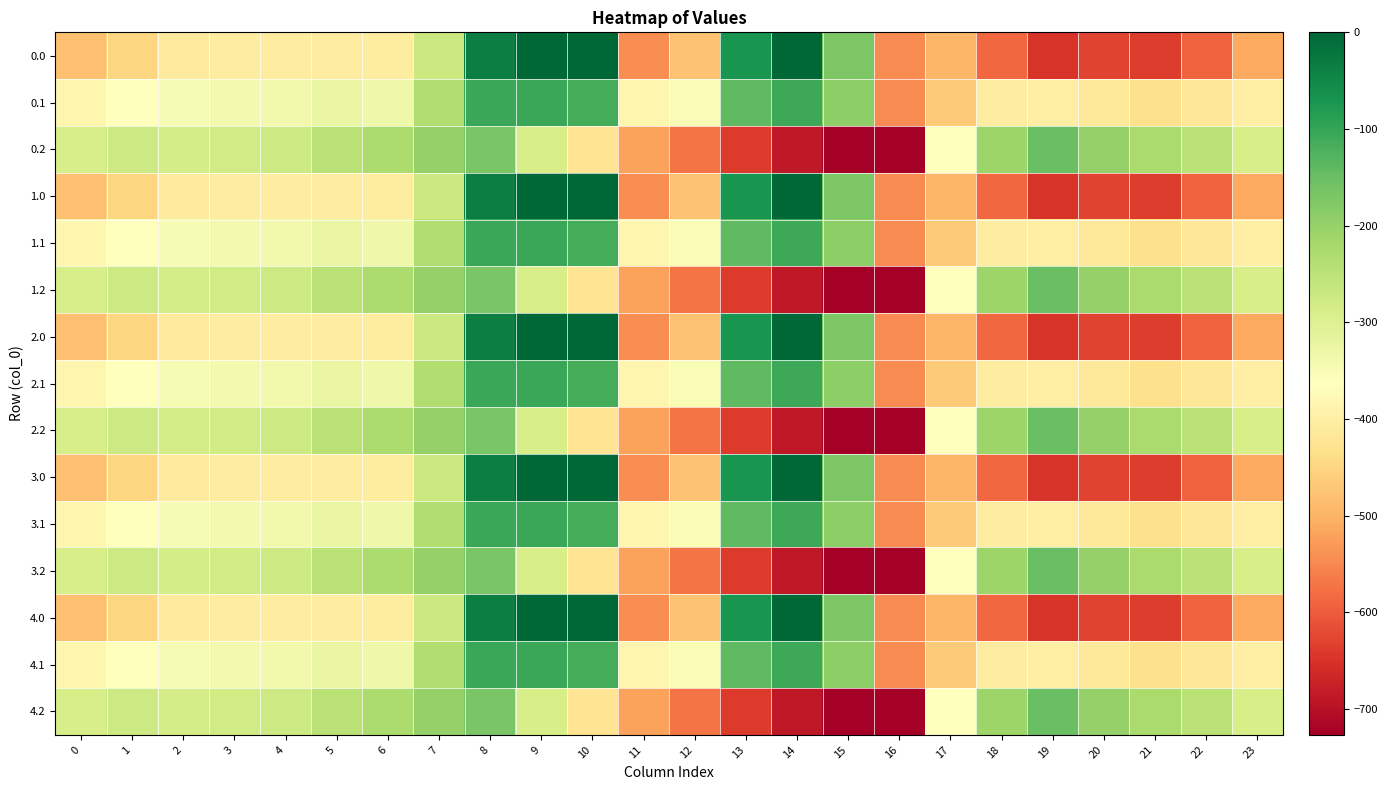

Reading right to left, transcribe all the data shown in this chart.

0.0: 23=-511.3	22=-592.3	21=-638.4	20=-629.9	19=-649.2	18=-586.7	17=-494.8	16=-545.4	15=-172.8	14=-0.3	13=-70.2	12=-477.2	11=-544.3	10=0.0	9=0.0	8=-35.0	7=-270.7	6=-408.0	5=-403.8	4=-404.9	3=-404.4	2=-410.3	1=-449.5	0=-482.0
0.1: 23=-399.4	22=-419.9	21=-432.4	20=-414.5	19=-400.2	18=-405.4	17=-466.6	16=-547.3	15=-190.4	14=-105.5	13=-141.2	12=-350.8	11=-384.7	10=-114.0	9=-104.8	8=-102.3	7=-234.9	6=-332.2	5=-325.7	4=-339.6	3=-342.7	2=-347.9	1=-361.1	0=-384.6
0.2: 23=-287.5	22=-247.4	21=-226.4	20=-199.2	19=-151.0	18=-210.0	17=-362.4	16=-726.6	15=-725.8	14=-687.4	13=-640.4	12=-571.2	11=-520.6	10=-423.5	9=-288.5	8=-169.5	7=-199.0	6=-228.8	5=-245.0	4=-274.4	3=-281.0	2=-285.5	1=-272.7	0=-287.1
1.0: 23=-511.3	22=-592.3	21=-638.4	20=-629.9	19=-649.2	18=-586.7	17=-494.8	16=-545.4	15=-172.8	14=-0.3	13=-70.2	12=-477.2	11=-544.3	10=0.0	9=0.0	8=-35.0	7=-270.7	6=-408.0	5=-403.8	4=-404.9	3=-404.4	2=-410.3	1=-449.5	0=-482.0
1.1: 23=-399.4	22=-419.9	21=-432.4	20=-414.5	19=-400.2	18=-405.4	17=-466.6	16=-547.3	15=-190.4	14=-105.5	13=-141.2	12=-350.8	11=-384.7	10=-114.0	9=-104.8	8=-102.3	7=-234.9	6=-332.2	5=-325.7	4=-339.6	3=-342.7	2=-347.9	1=-361.1	0=-384.6
1.2: 23=-287.5	22=-247.4	21=-226.4	20=-199.2	19=-151.0	18=-210.0	17=-362.4	16=-726.6	15=-725.8	14=-687.4	13=-640.4	12=-571.2	11=-520.6	10=-423.5	9=-288.5	8=-169.5	7=-199.0	6=-228.8	5=-245.0	4=-274.4	3=-281.0	2=-285.5	1=-272.7	0=-287.1
2.0: 23=-511.3	22=-592.3	21=-638.4	20=-629.9	19=-649.2	18=-586.7	17=-494.8	16=-545.4	15=-172.8	14=-0.3	13=-70.2	12=-477.2	11=-544.3	10=0.0	9=0.0	8=-35.0	7=-270.7	6=-408.0	5=-403.8	4=-404.9	3=-404.4	2=-410.3	1=-449.5	0=-482.0
2.1: 23=-399.4	22=-419.9	21=-432.4	20=-414.5	19=-400.2	18=-405.4	17=-466.6	16=-547.3	15=-190.4	14=-105.5	13=-141.2	12=-350.8	11=-384.7	10=-114.0	9=-104.8	8=-102.3	7=-234.9	6=-332.2	5=-325.7	4=-339.6	3=-342.7	2=-347.9	1=-361.1	0=-384.6
2.2: 23=-287.5	22=-247.4	21=-226.4	20=-199.2	19=-151.0	18=-210.0	17=-362.4	16=-726.6	15=-725.8	14=-687.4	13=-640.4	12=-571.2	11=-520.6	10=-423.5	9=-288.5	8=-169.5	7=-199.0	6=-228.8	5=-245.0	4=-274.4	3=-281.0	2=-285.5	1=-272.7	0=-287.1
3.0: 23=-511.3	22=-592.3	21=-638.4	20=-629.9	19=-649.2	18=-586.7	17=-494.8	16=-545.4	15=-172.8	14=-0.3	13=-70.2	12=-477.2	11=-544.3	10=0.0	9=0.0	8=-35.0	7=-270.7	6=-408.0	5=-403.8	4=-404.9	3=-404.4	2=-410.3	1=-449.5	0=-482.0
3.1: 23=-399.4	22=-419.9	21=-432.4	20=-414.5	19=-400.2	18=-405.4	17=-466.6	16=-547.3	15=-190.4	14=-105.5	13=-141.2	12=-350.8	11=-384.7	10=-114.0	9=-104.8	8=-102.3	7=-234.9	6=-332.2	5=-325.7	4=-339.6	3=-342.7	2=-347.9	1=-361.1	0=-384.6
3.2: 23=-287.5	22=-247.4	21=-226.4	20=-199.2	19=-151.0	18=-210.0	17=-362.4	16=-726.6	15=-725.8	14=-687.4	13=-640.4	12=-571.2	11=-520.6	10=-423.5	9=-288.5	8=-169.5	7=-199.0	6=-228.8	5=-245.0	4=-274.4	3=-281.0	2=-285.5	1=-272.7	0=-287.1
4.0: 23=-511.3	22=-592.3	21=-638.4	20=-629.9	19=-649.2	18=-586.7	17=-494.8	16=-545.4	15=-172.8	14=-0.3	13=-70.2	12=-477.2	11=-544.3	10=0.0	9=0.0	8=-35.0	7=-270.7	6=-408.0	5=-403.8	4=-404.9	3=-404.4	2=-410.3	1=-449.5	0=-482.0
4.1: 23=-399.4	22=-419.9	21=-432.4	20=-414.5	19=-400.2	18=-405.4	17=-466.6	16=-547.3	15=-190.4	14=-105.5	13=-141.2	12=-350.8	11=-384.7	10=-114.0	9=-104.8	8=-102.3	7=-234.9	6=-332.2	5=-325.7	4=-339.6	3=-342.7	2=-347.9	1=-361.1	0=-384.6
4.2: 23=-287.5	22=-247.4	21=-226.4	20=-199.2	19=-151.0	18=-210.0	17=-362.4	16=-726.6	15=-725.8	14=-687.4	13=-640.4	12=-571.2	11=-520.6	10=-423.5	9=-288.5	8=-169.5	7=-199.0	6=-228.8	5=-245.0	4=-274.4	3=-281.0	2=-285.5	1=-272.7	0=-287.1